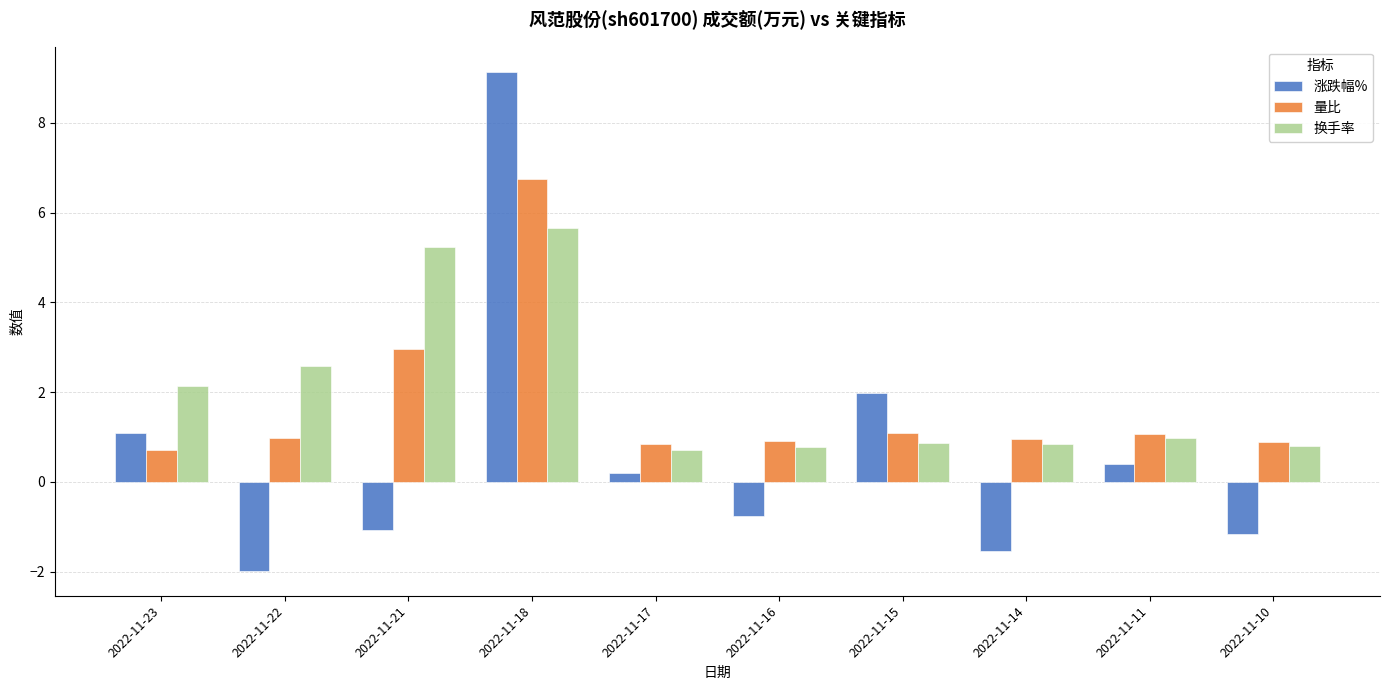

Which category has the highest value in the 涨跌幅% series?

2022-11-18